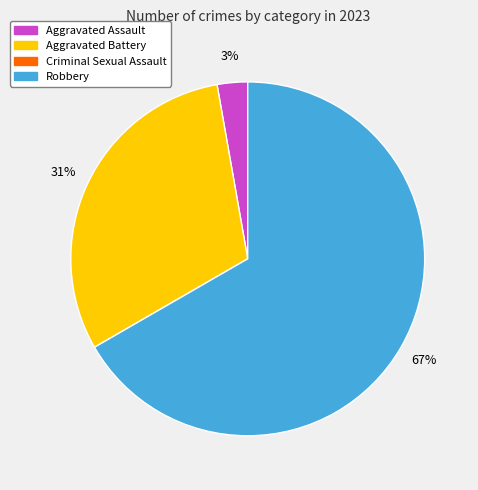

Between Aggravated Battery and Aggravated Assault, which is larger?

Aggravated Battery